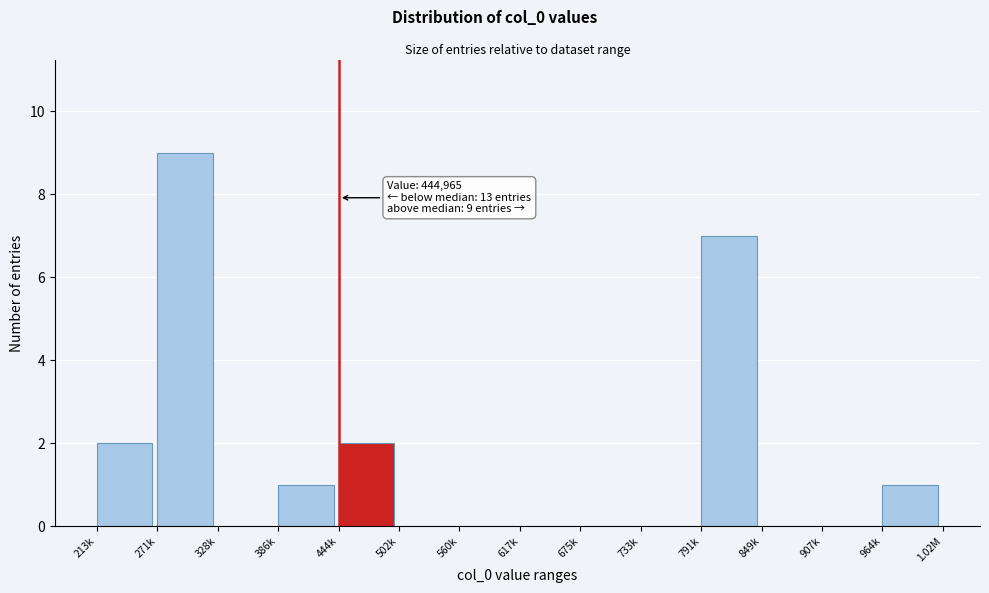

Reading left to right, extract all data points from this chart.

213k=2	271k=9	328k=0	386k=1	444k=2	502k=0	560k=0	617k=0	675k=0	733k=0	791k=7	849k=0	907k=0	964k=1